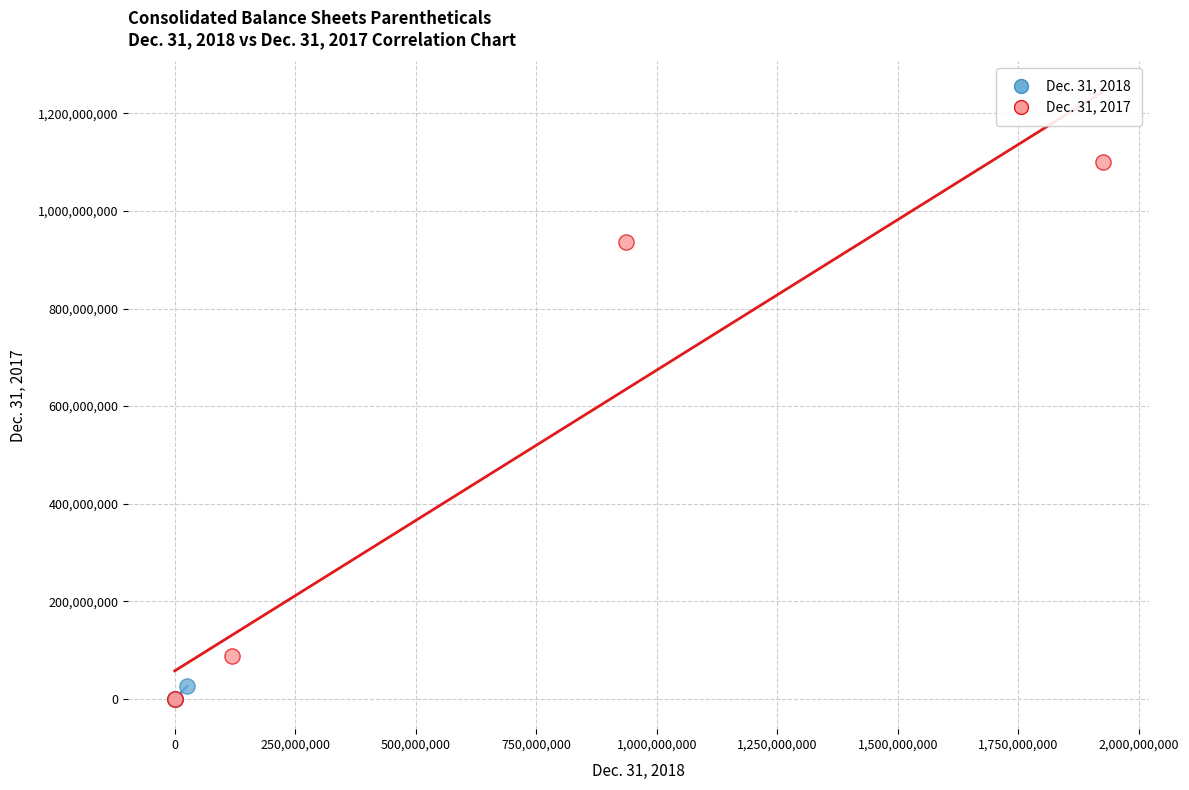

Which series reaches the maximum Y coordinate?

Dec. 31, 2017